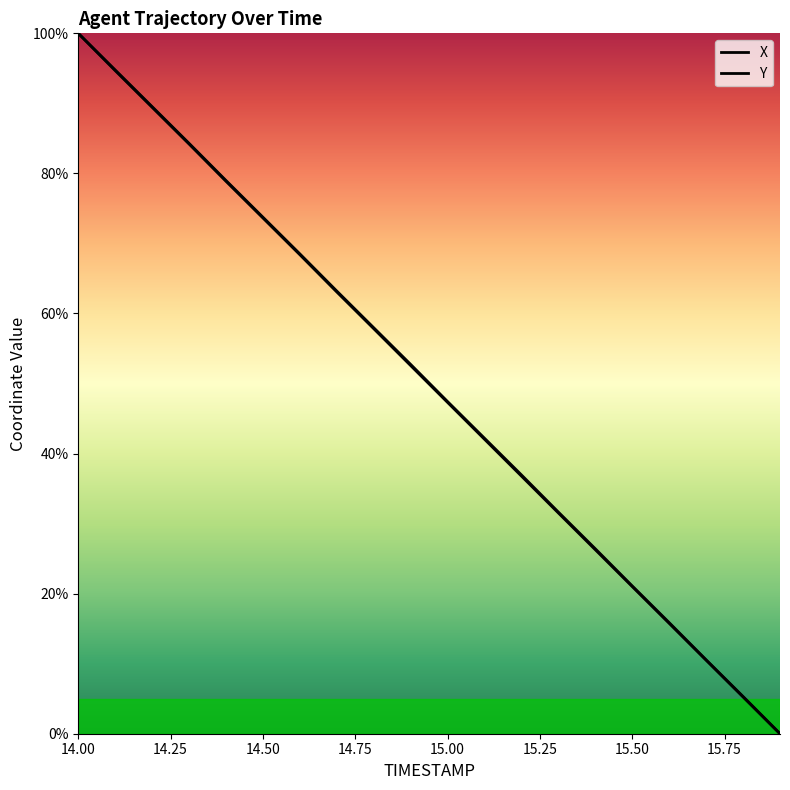

Which series changed the most between 14.6 and 15.9?

X